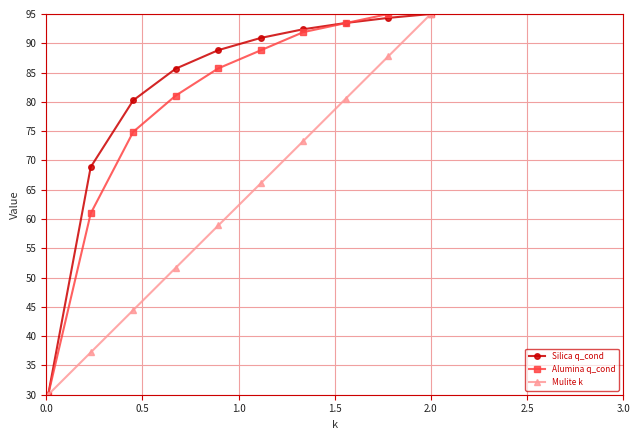

What is the value of the Silica q_cond point at the 1st from the left?

30.0